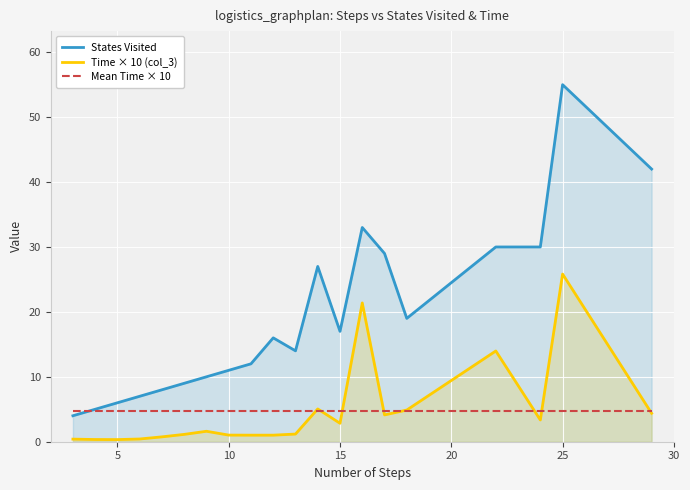

How many data points in States Visited are less than 16?

10